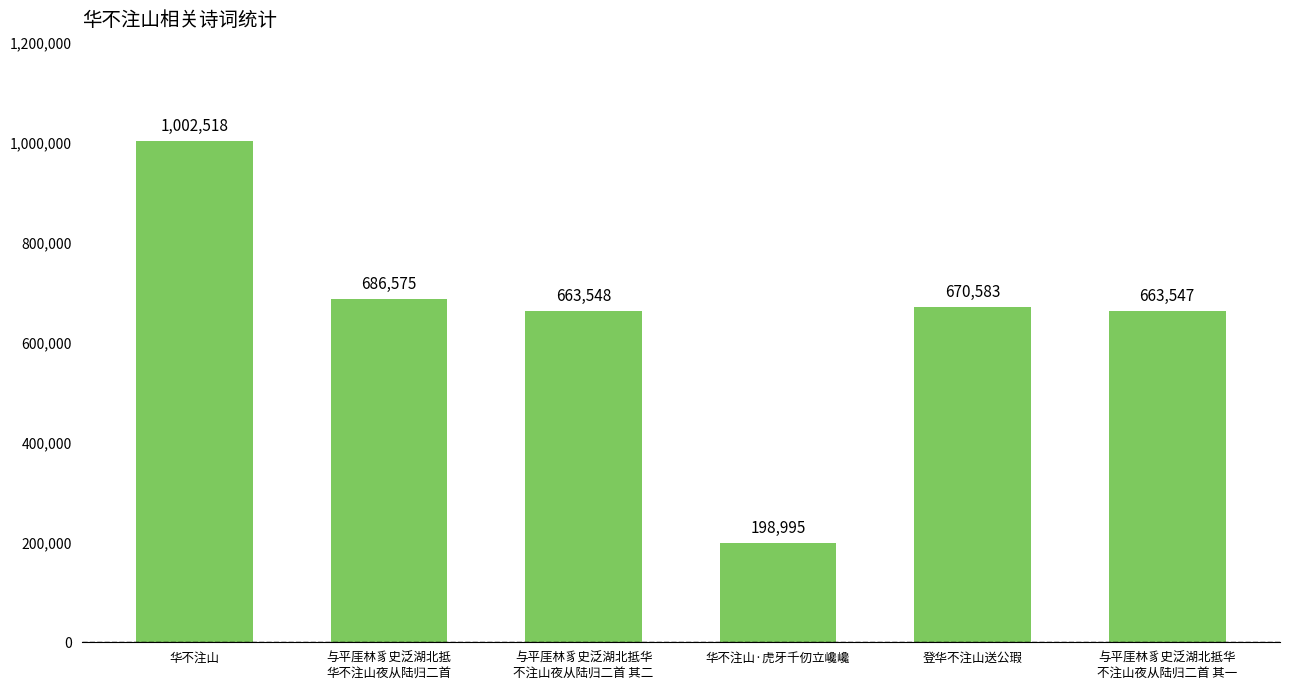

What is the maximum value shown in the chart?

1002518